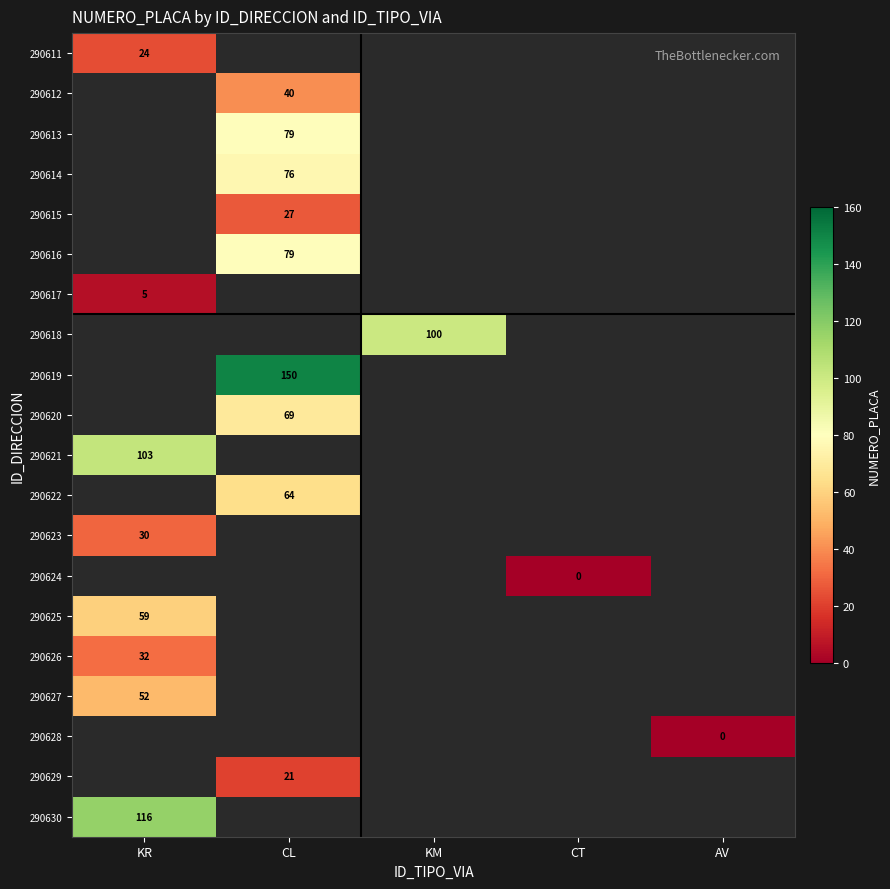

How many distinct data groups are displayed?

20